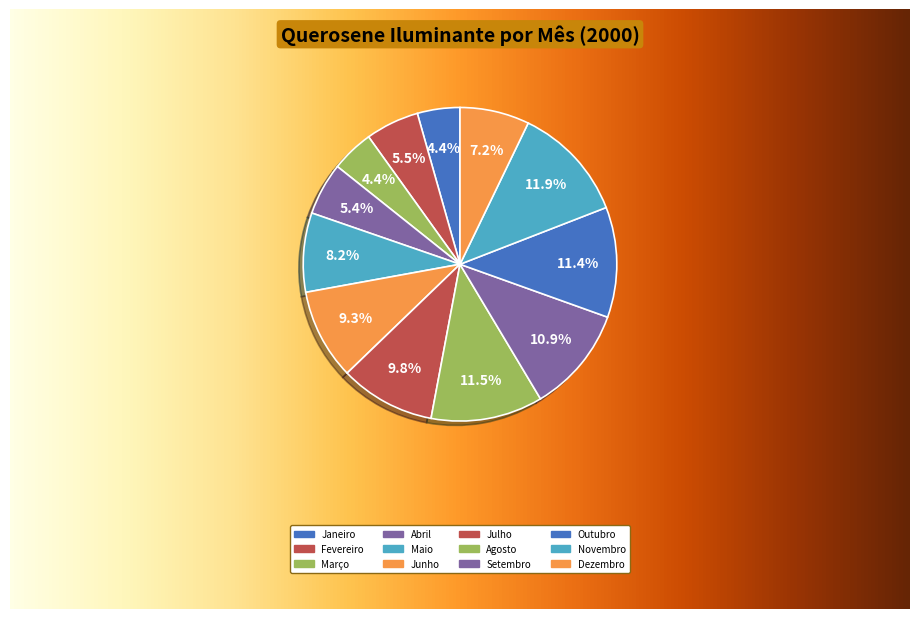

True or false: Setembro accounts for 11% of the total.

True